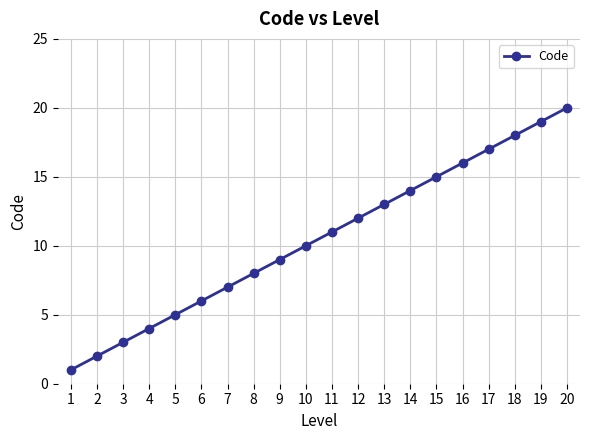

The value at 2 is 1. True or false?

False